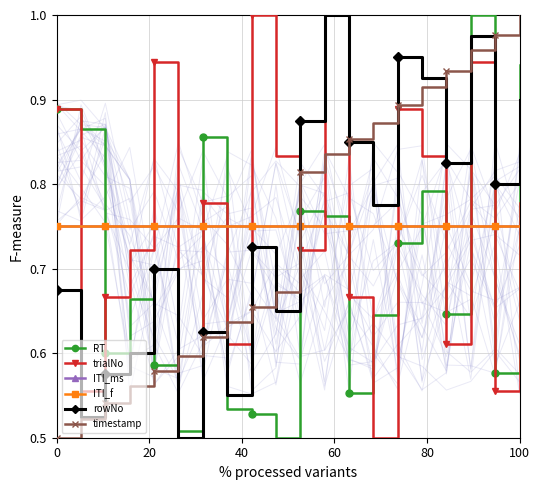

At which category does the chart reach its peak across all series?

17